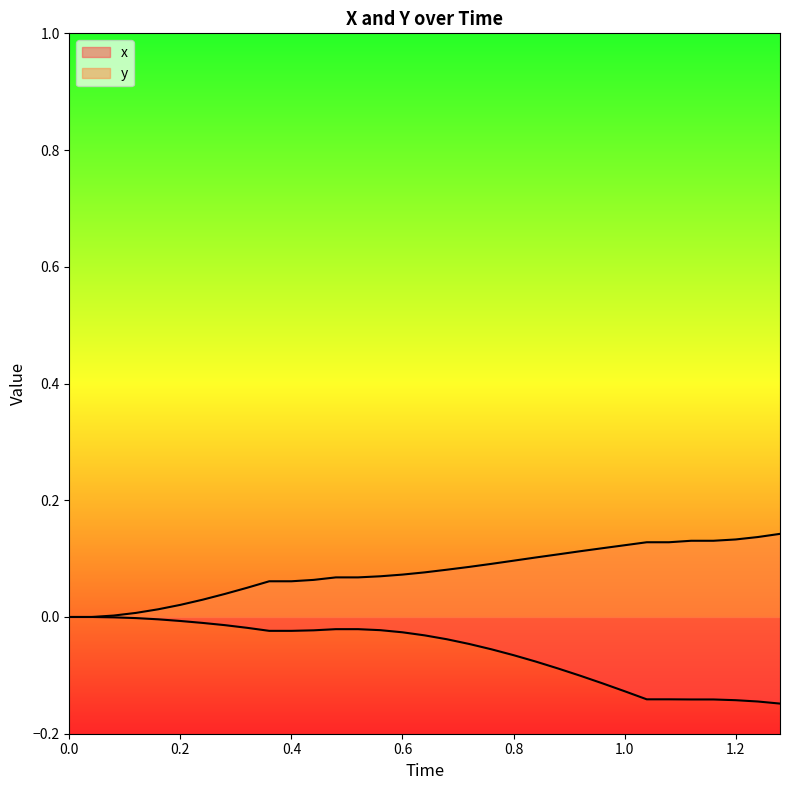

Reading left to right, list all the values displayed in this chart.

x: 0.0=0.0	0.04=0.0	0.08=-0.0	0.12=-0.0	0.16=-0.0	0.2=-0.0	0.24=-0.0	0.28=-0.0	0.32=-0.0	0.36=-0.0	0.4=-0.0	0.44=-0.0	0.48=-0.0	0.52=-0.0	0.56=-0.0	0.6=-0.0	0.64=-0.0	0.68=-0.0	0.72=-0.0	0.76=-0.1	0.8=-0.1	0.84=-0.1	0.88=-0.1	0.92=-0.1	0.96=-0.1	1.0=-0.1	1.04=-0.1	1.08=-0.1	1.12=-0.1	1.16=-0.1	1.2=-0.1	1.24=-0.1	1.28=-0.1
y: 0.0=0.0	0.04=0.0	0.08=0.0	0.12=0.0	0.16=0.0	0.2=0.0	0.24=0.0	0.28=0.0	0.32=0.1	0.36=0.1	0.4=0.1	0.44=0.1	0.48=0.1	0.52=0.1	0.56=0.1	0.6=0.1	0.64=0.1	0.68=0.1	0.72=0.1	0.76=0.1	0.8=0.1	0.84=0.1	0.88=0.1	0.92=0.1	0.96=0.1	1.0=0.1	1.04=0.1	1.08=0.1	1.12=0.1	1.16=0.1	1.2=0.1	1.24=0.1	1.28=0.1